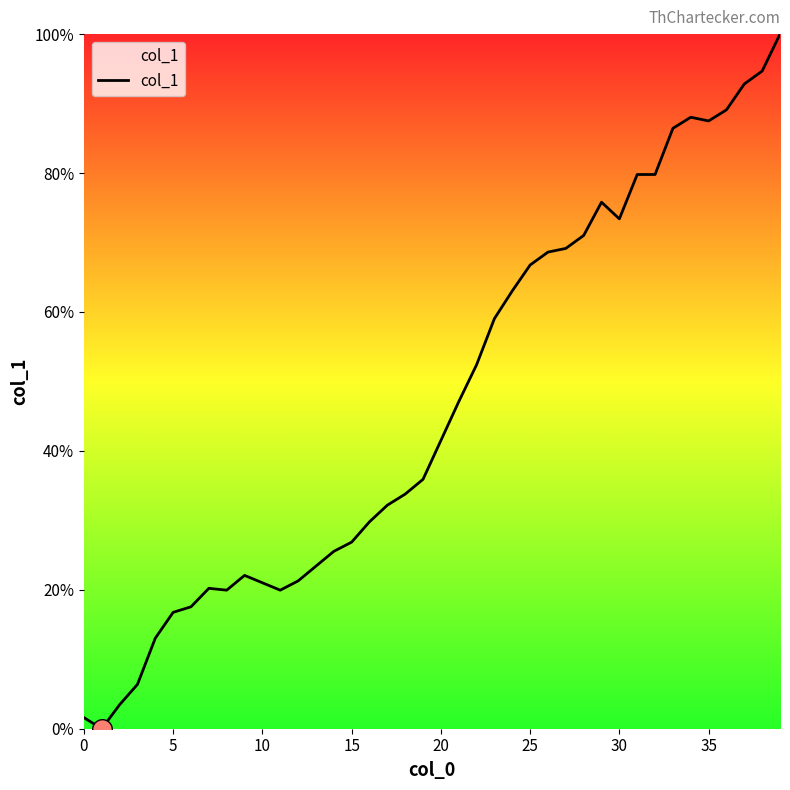

What is the difference between the maximum and minimum values?

100.0